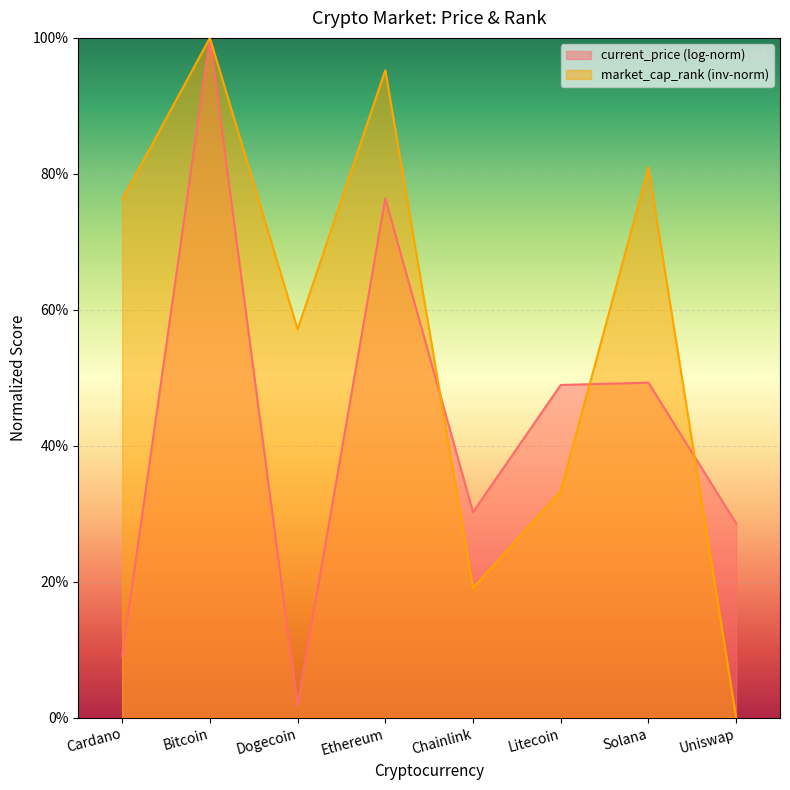

What is the difference between the maximum and second lowest values?

81.0